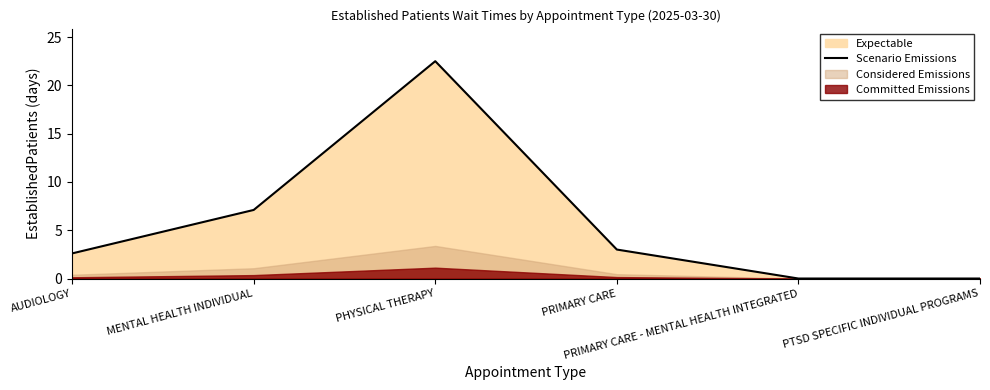

Count the number of values greater than 3.

2